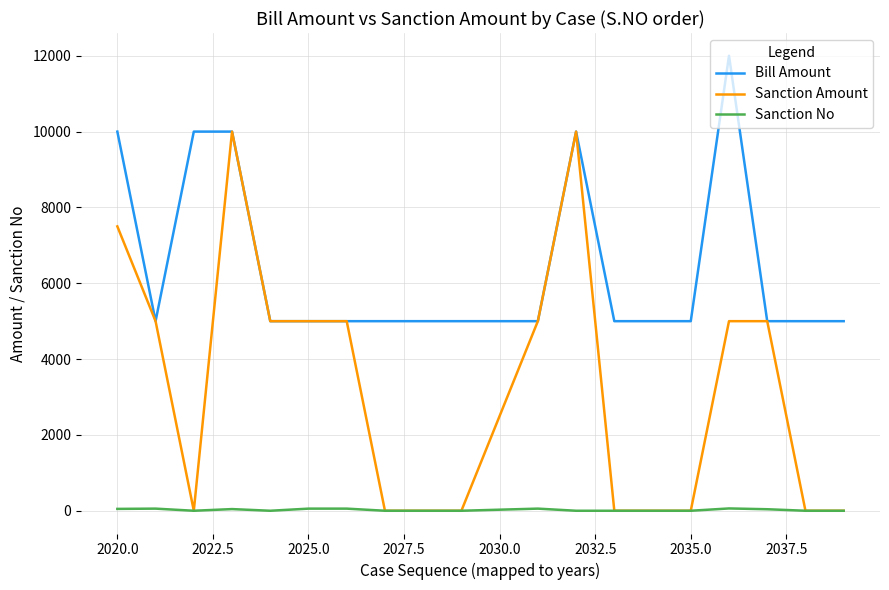

List the series in order of their peak value, highest first.

Bill Amount, Sanction Amount, Sanction No